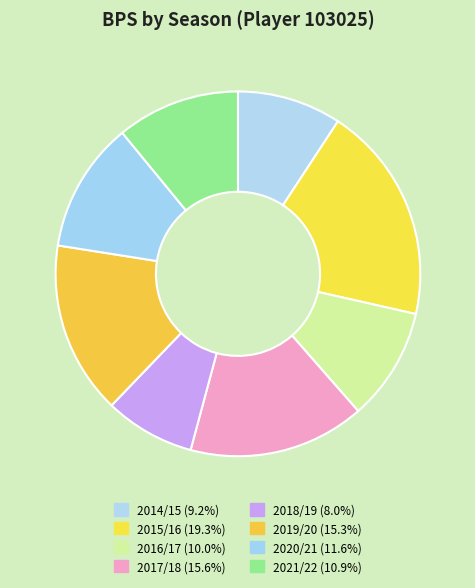

The 2019/20 slice represents 28% of the pie. True or false?

False